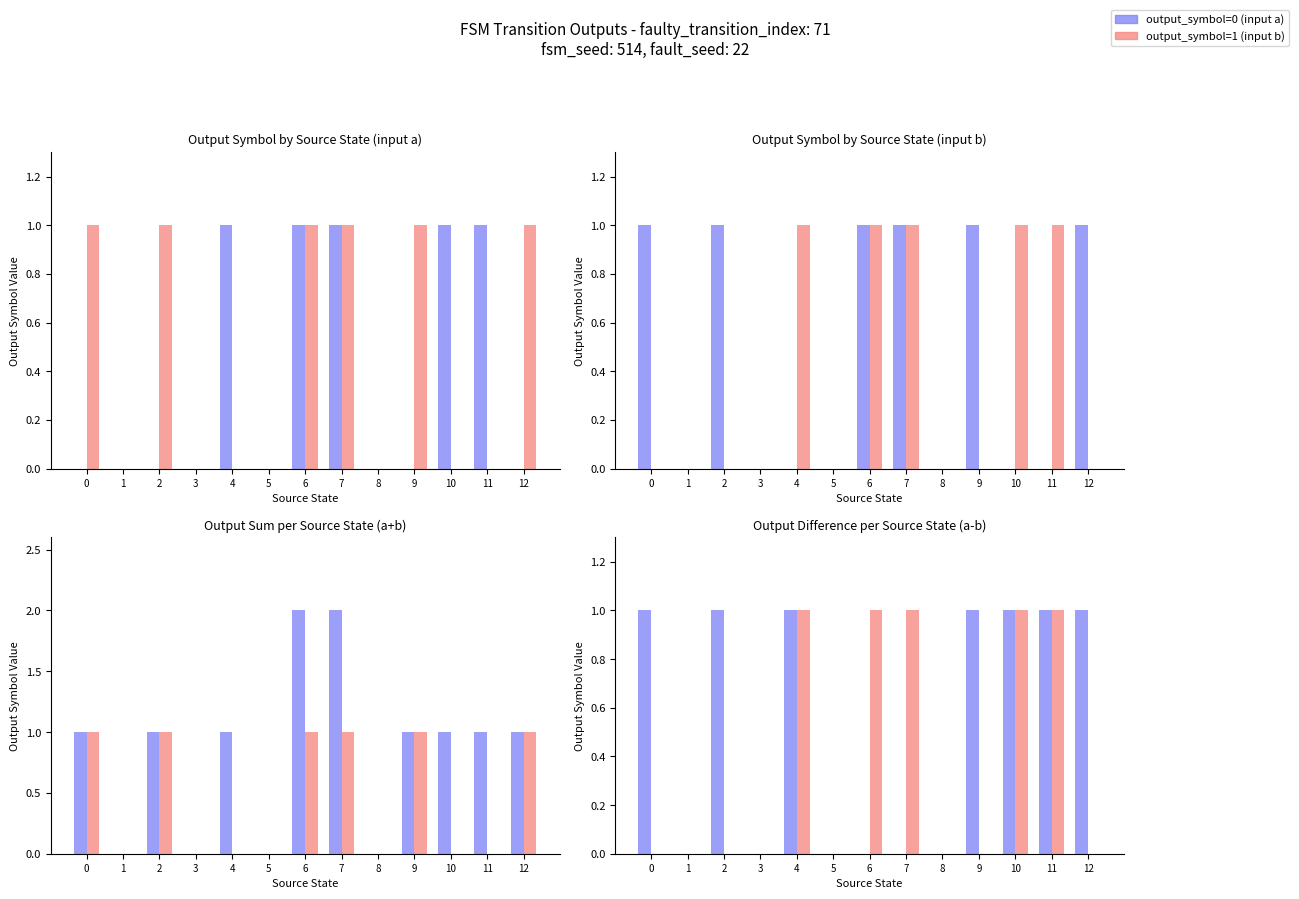

At how many categories does at least one series exceed 0?

9